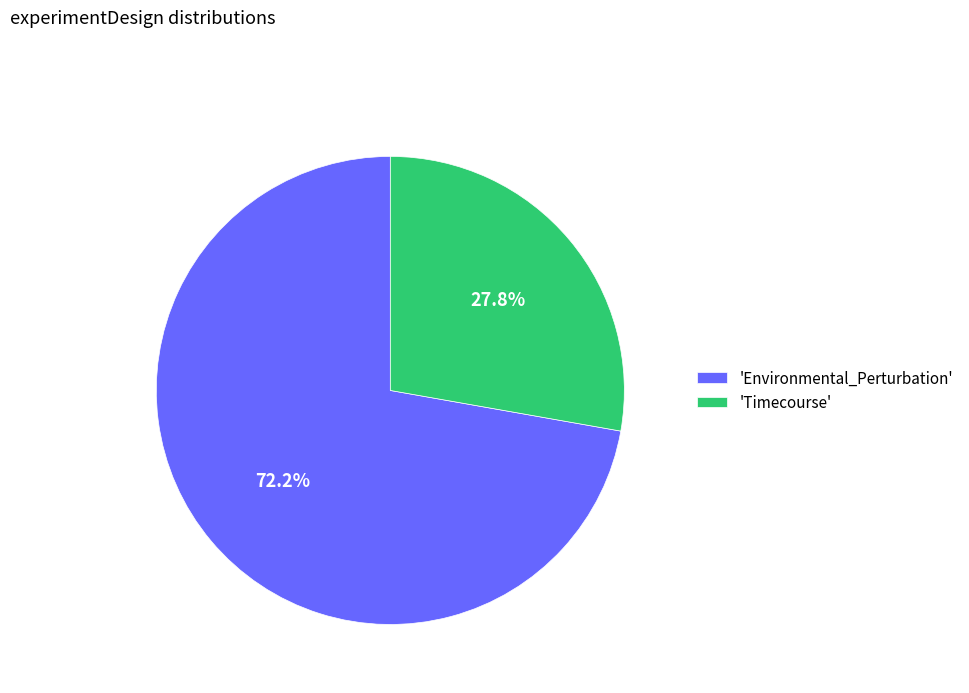

Rank the categories by value from highest to lowest.

'Environmental_Perturbation', 'Timecourse'